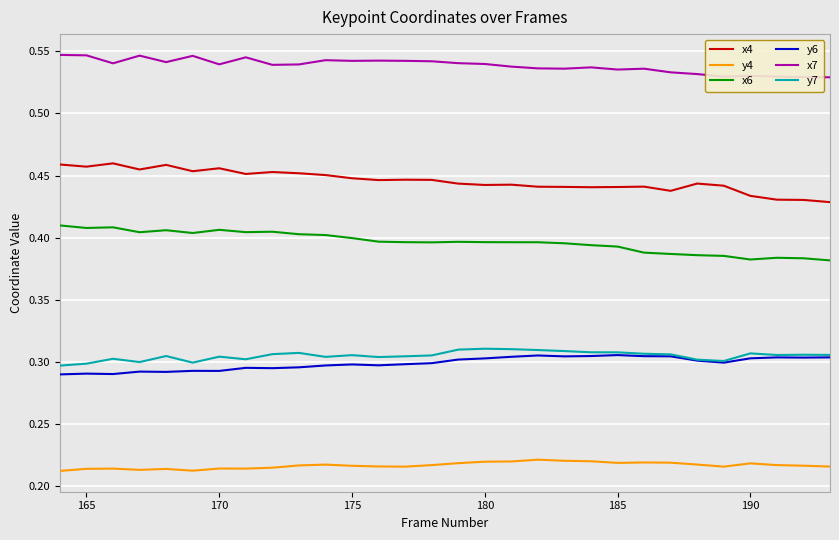

True or false: x7 and y6 intersect in this chart.

False